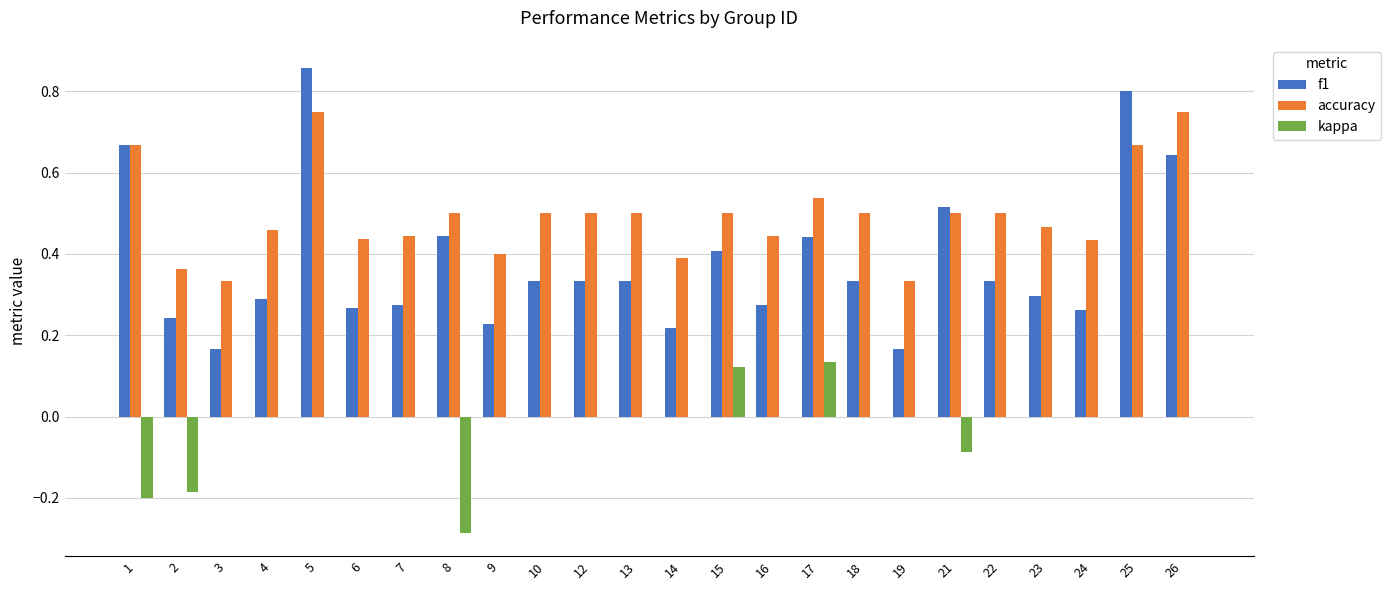

Which label corresponds to the largest value in the chart?

5